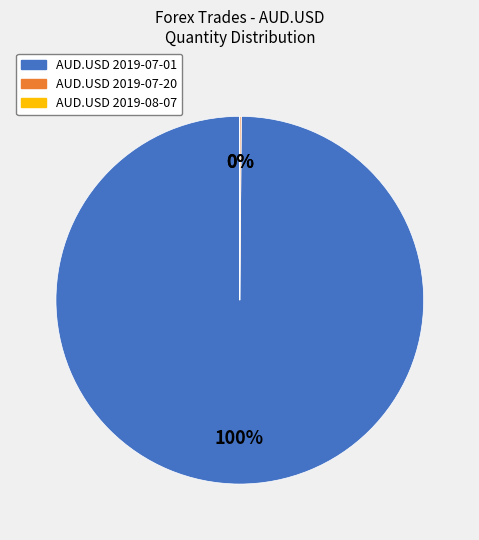

Which category accounts for the majority?

AUD.USD 2019-07-01